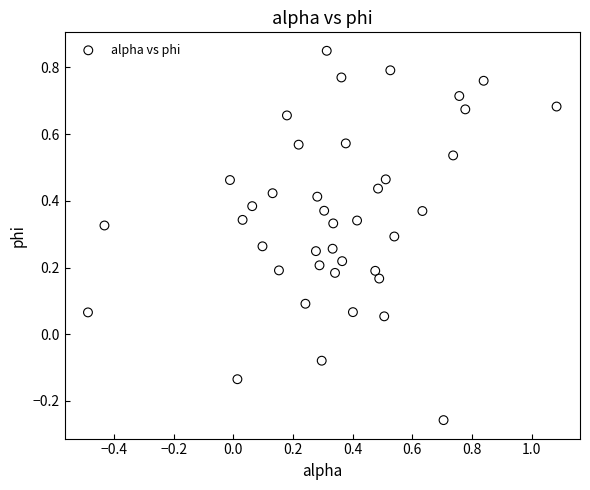

What is the range of X values (max minus min)?

1.6